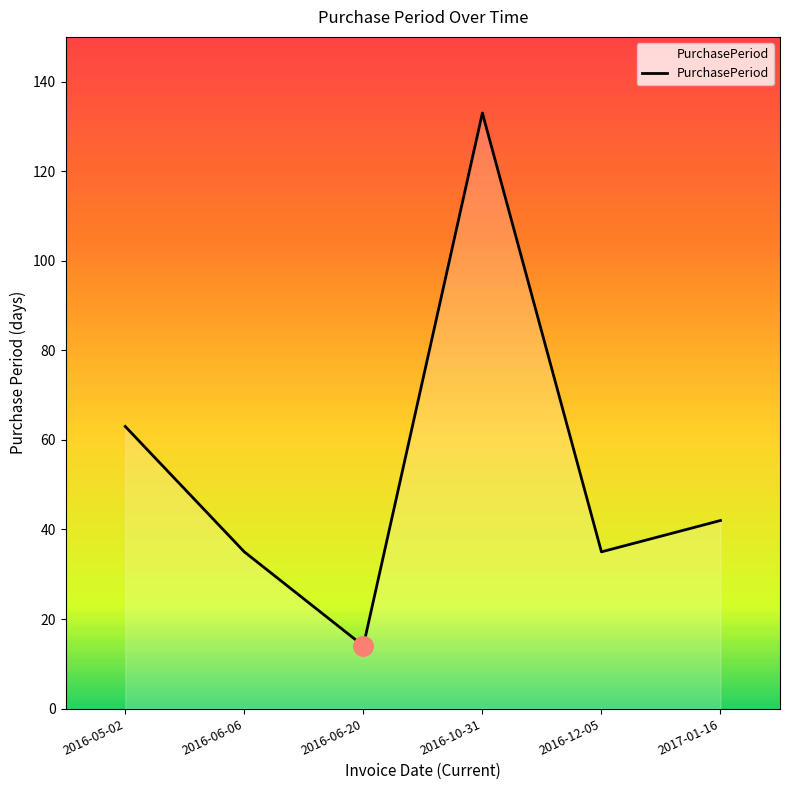

Reading right to left, transcribe all the data shown in this chart.

42	35	133	14	35	63